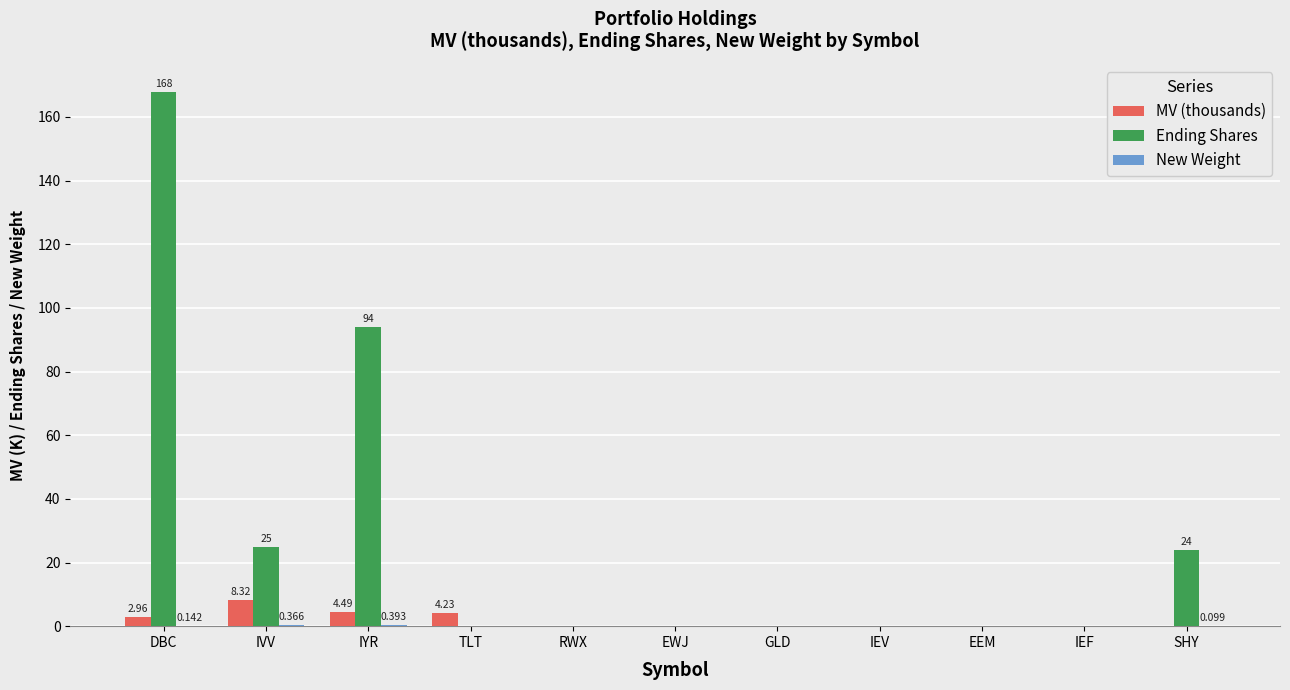

Which series has the largest total across all categories?

Ending Shares